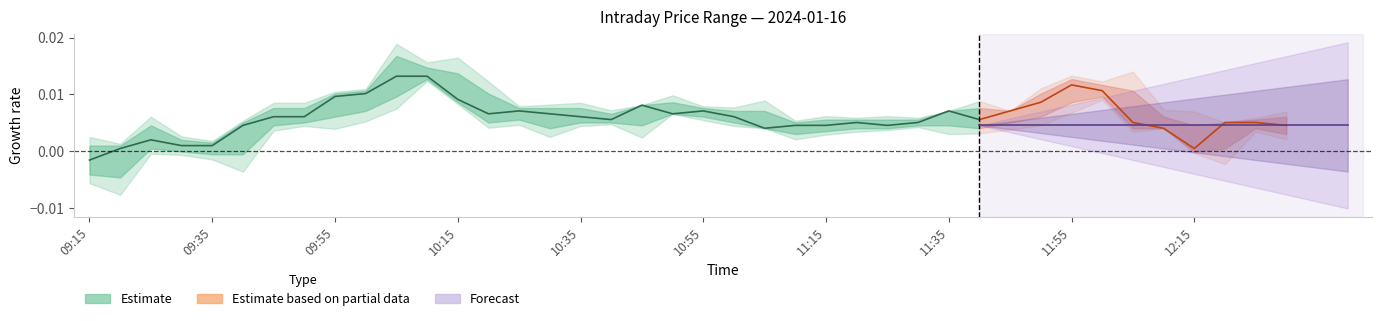

What position from the left is 09:35?

2